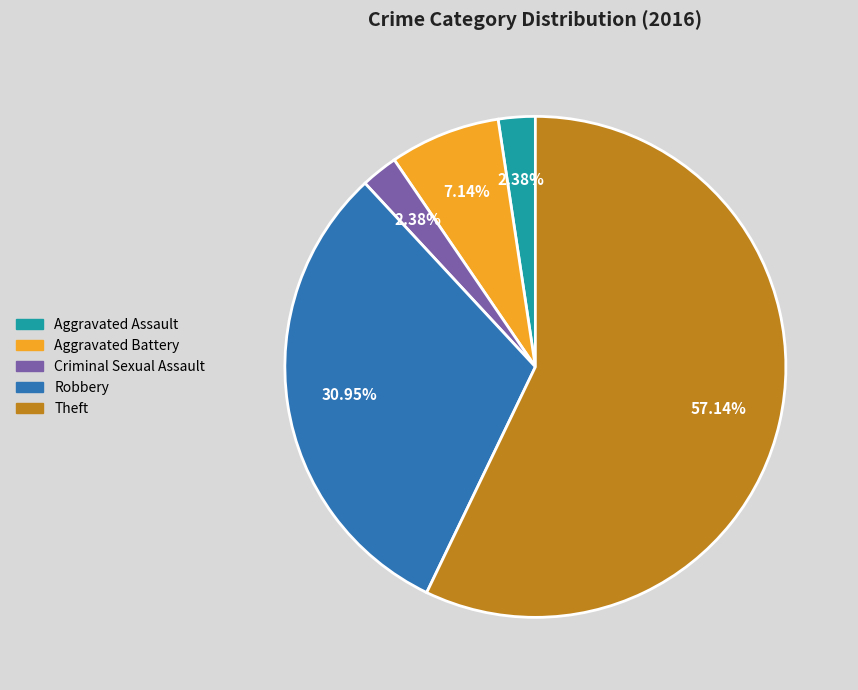

Which category accounts for the majority?

Theft